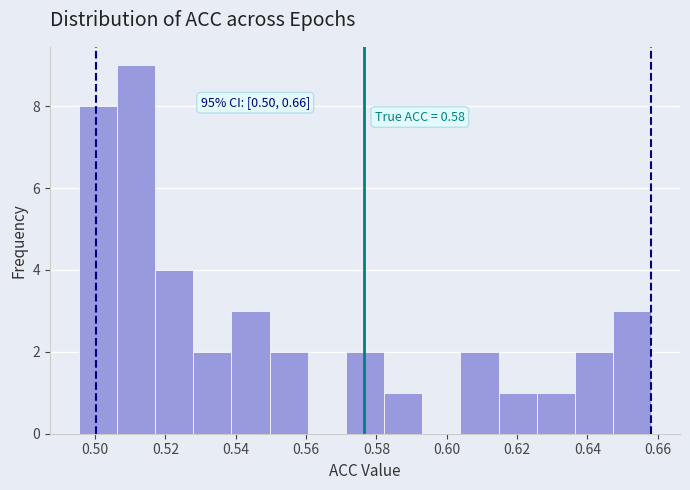

Over which range of the x-axis is the bar tallest?

0.506 to 0.518